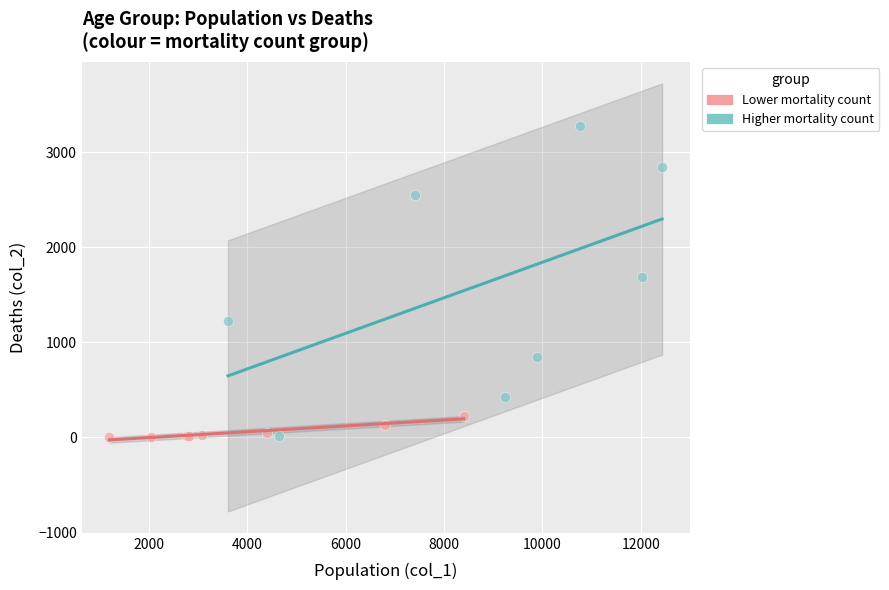

Which series has the largest Y range (max minus min)?

Higher mortality count